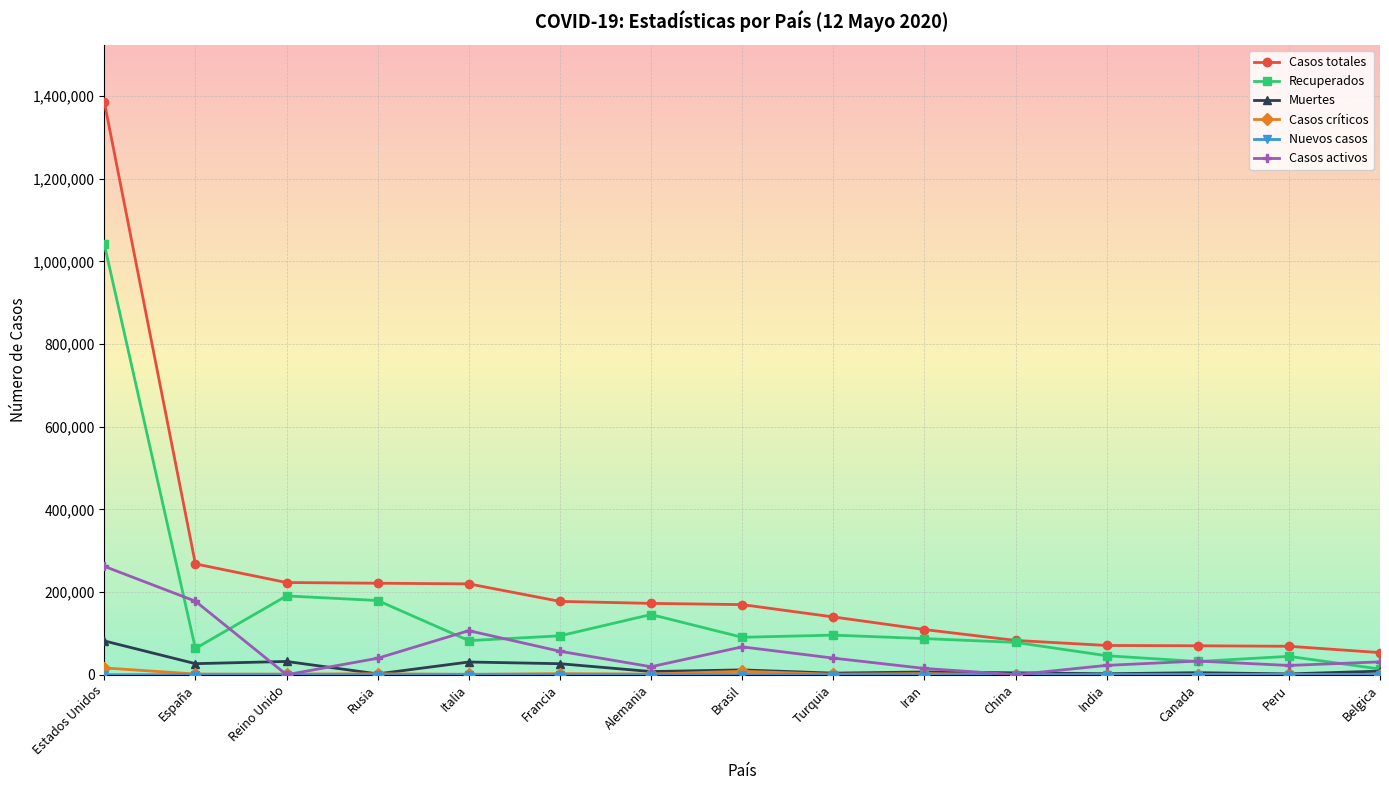

Which series has the largest total across all categories?

Casos totales